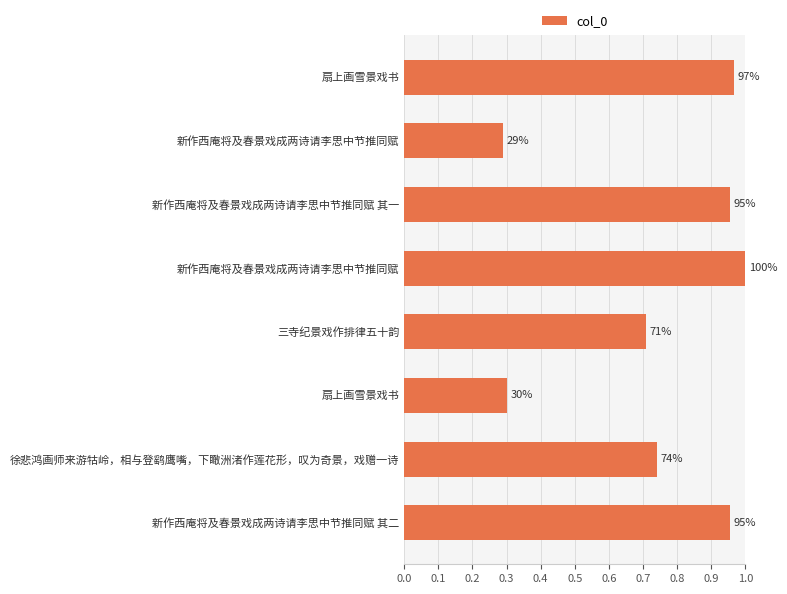

How many bars are there in total?

8